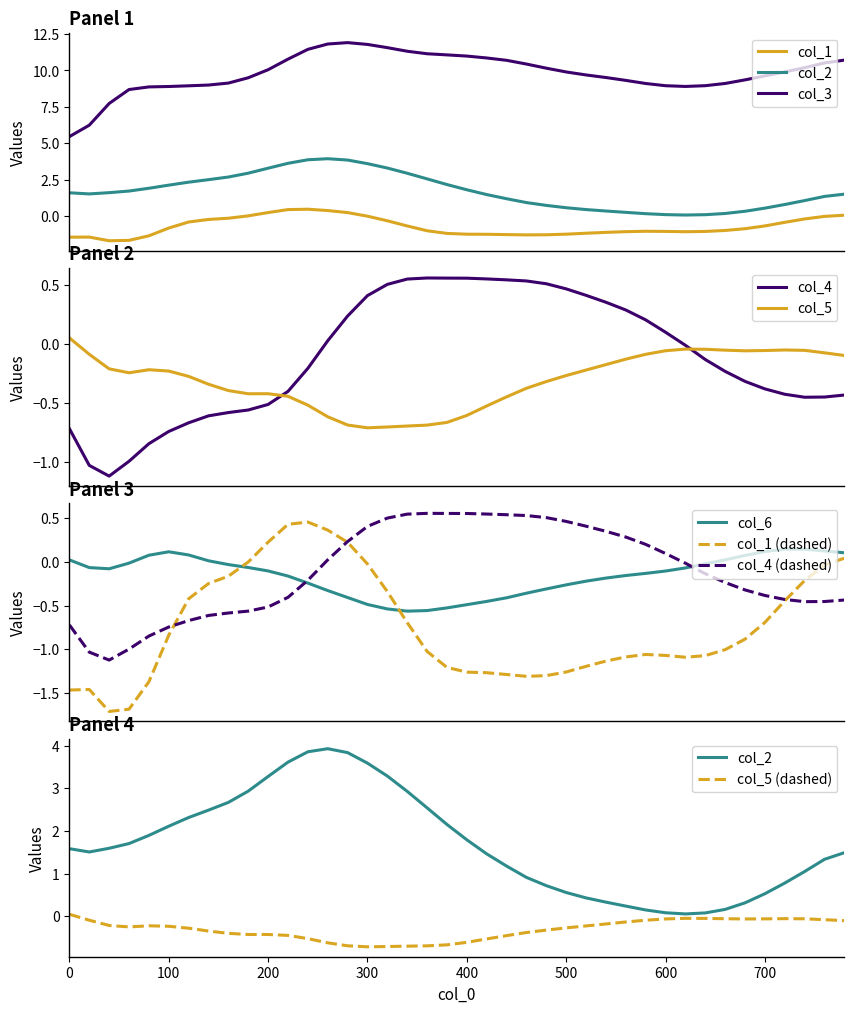

True or false: col_6 and col_1 (dashed) intersect in this chart.

True